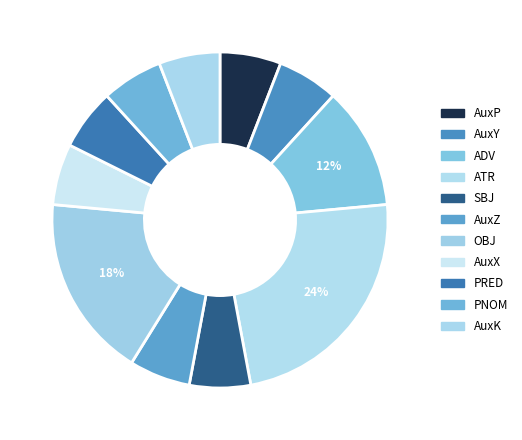

How many slices are in this pie chart?

11